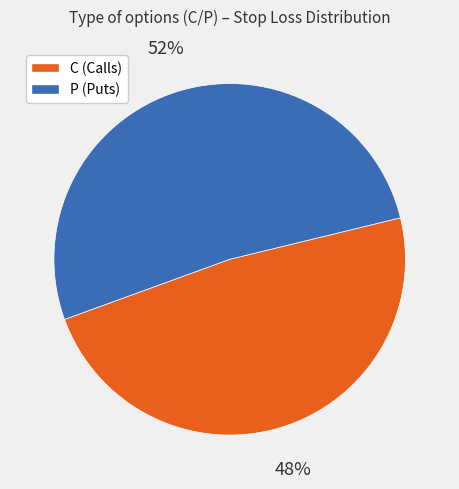

To the nearest percent, what percentage of the pie is P?

52%